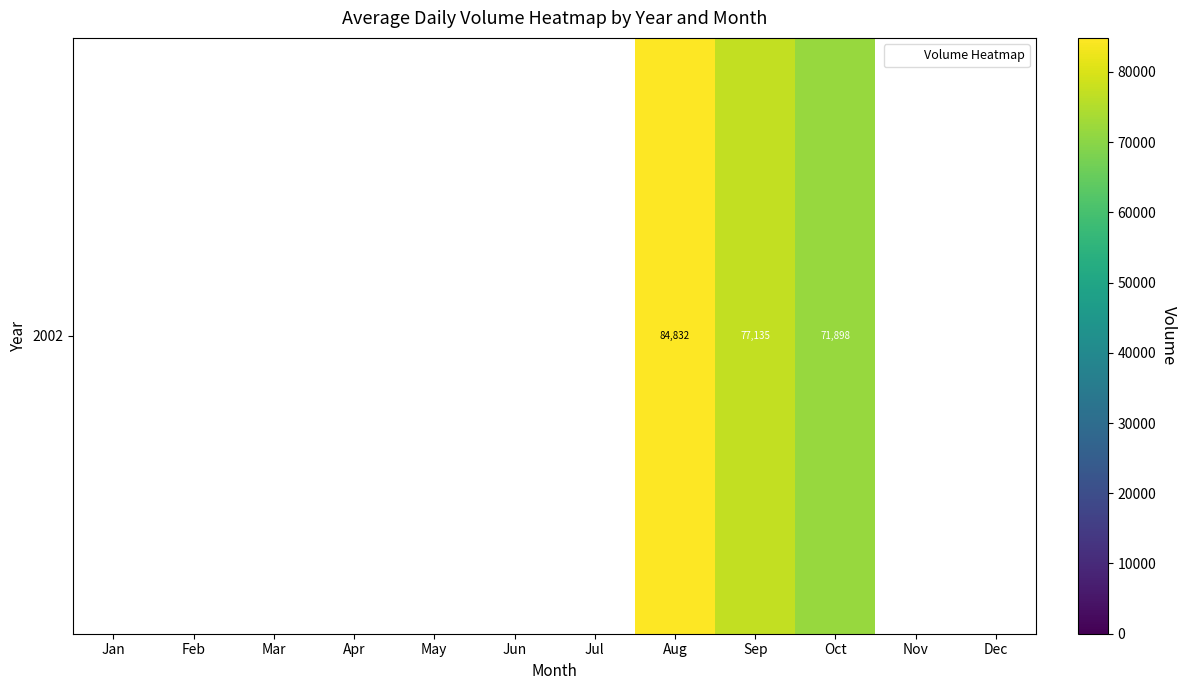

What is the greatest value displayed?

84832.9